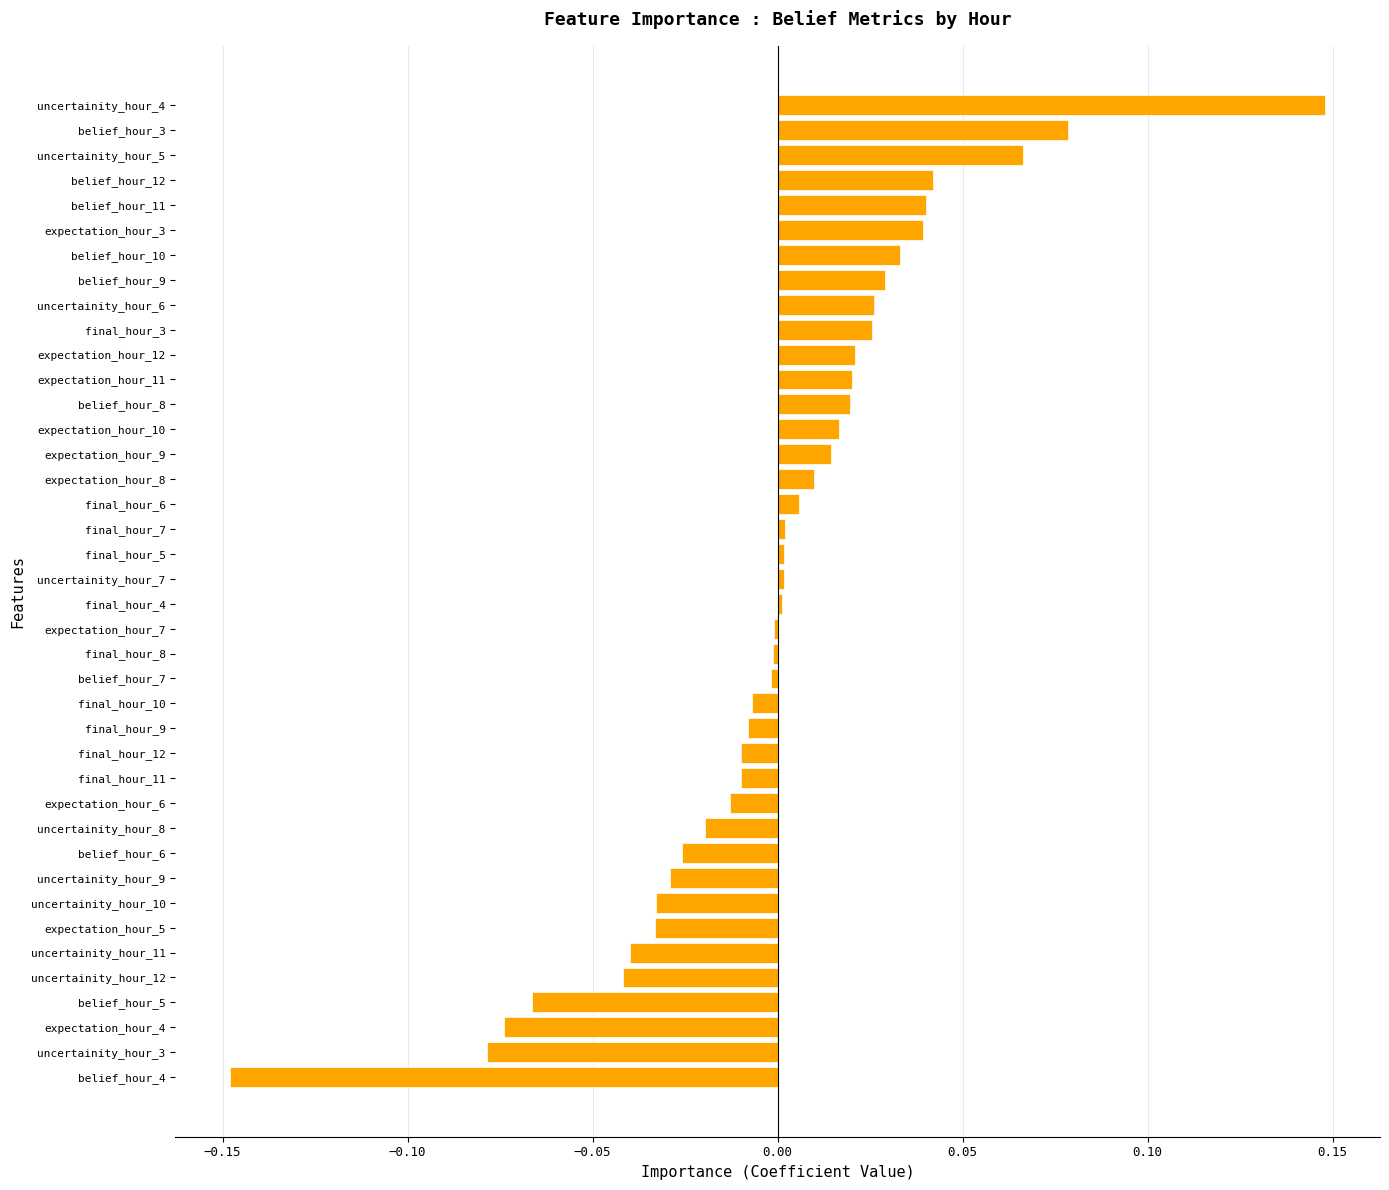

Which category has the highest value across all series?

uncertainity_hour_4